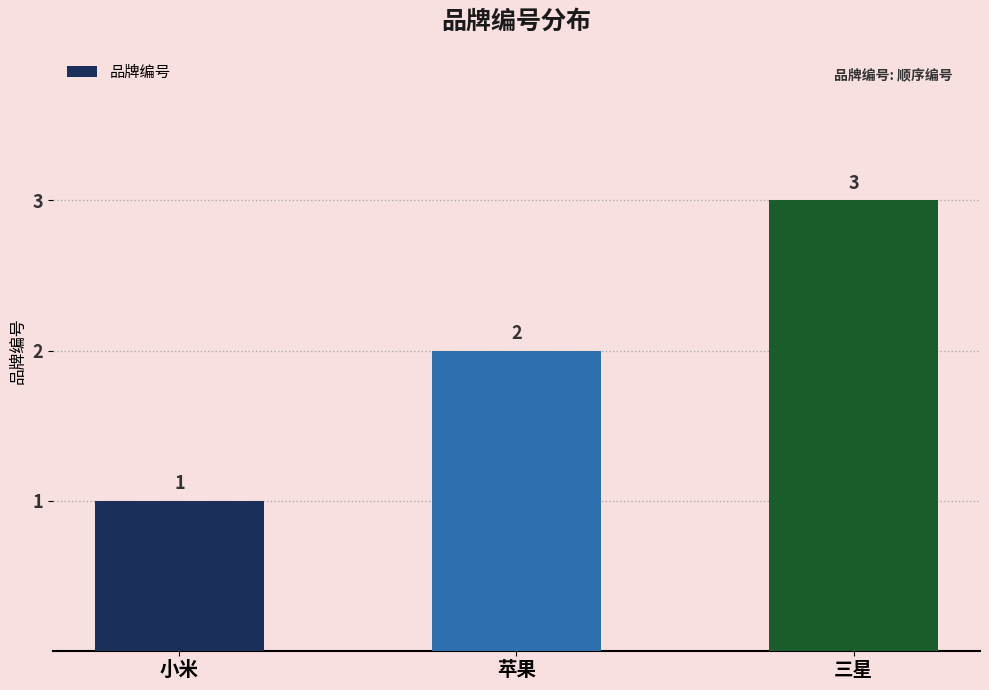

True or false: the data shows 1 at 小米.

True